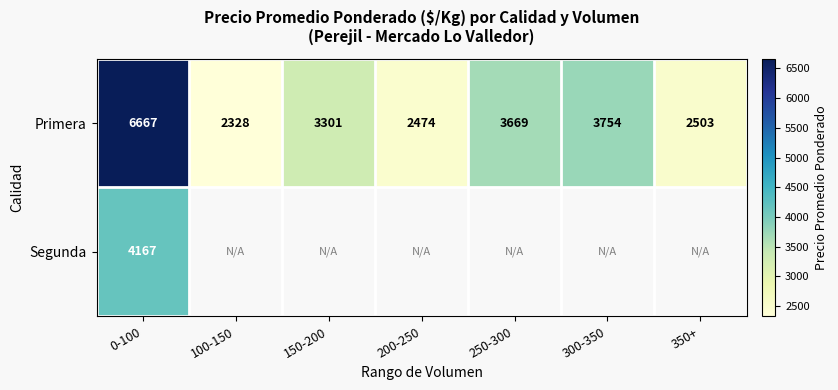

Between 250-300 and 0-100, which is larger?

0-100